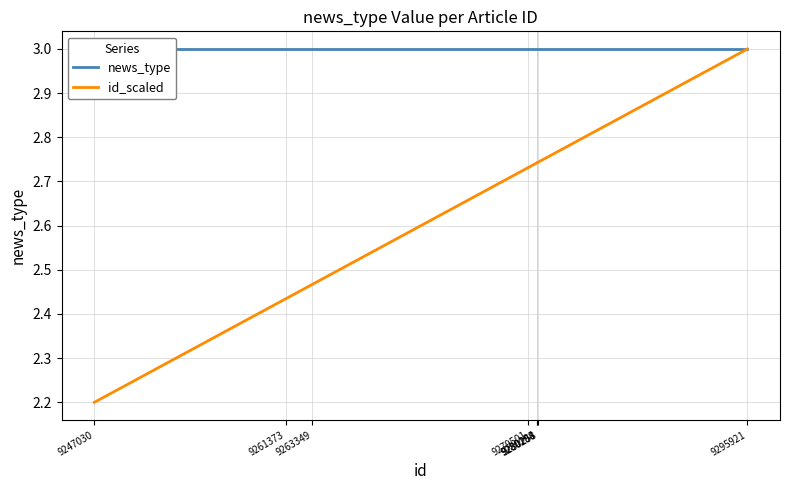

True or false: news_type and id_scaled cross at least once.

False